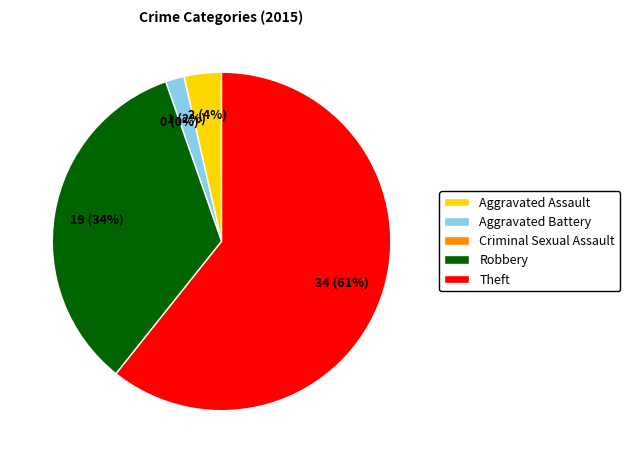

Approximately how many times larger is the value at Aggravated Assault compared to Robbery?

0.1